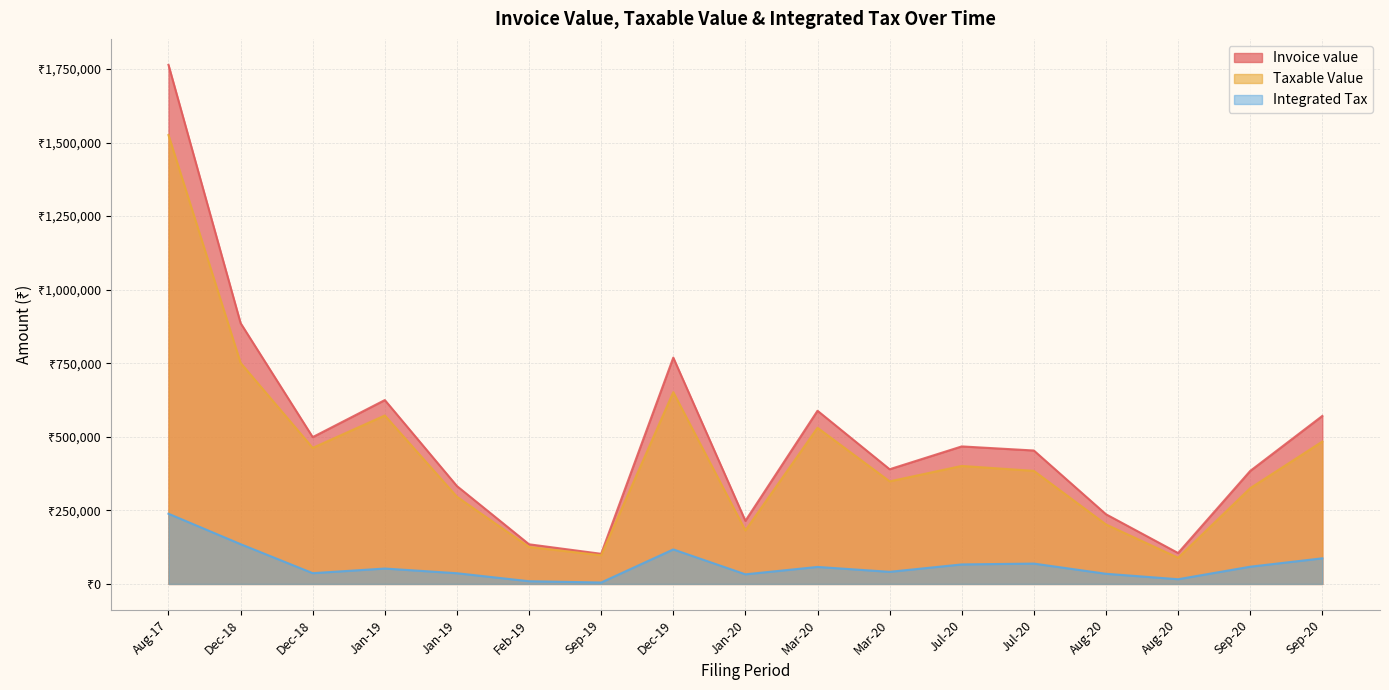

Which series has the largest total across all categories?

Invoice value